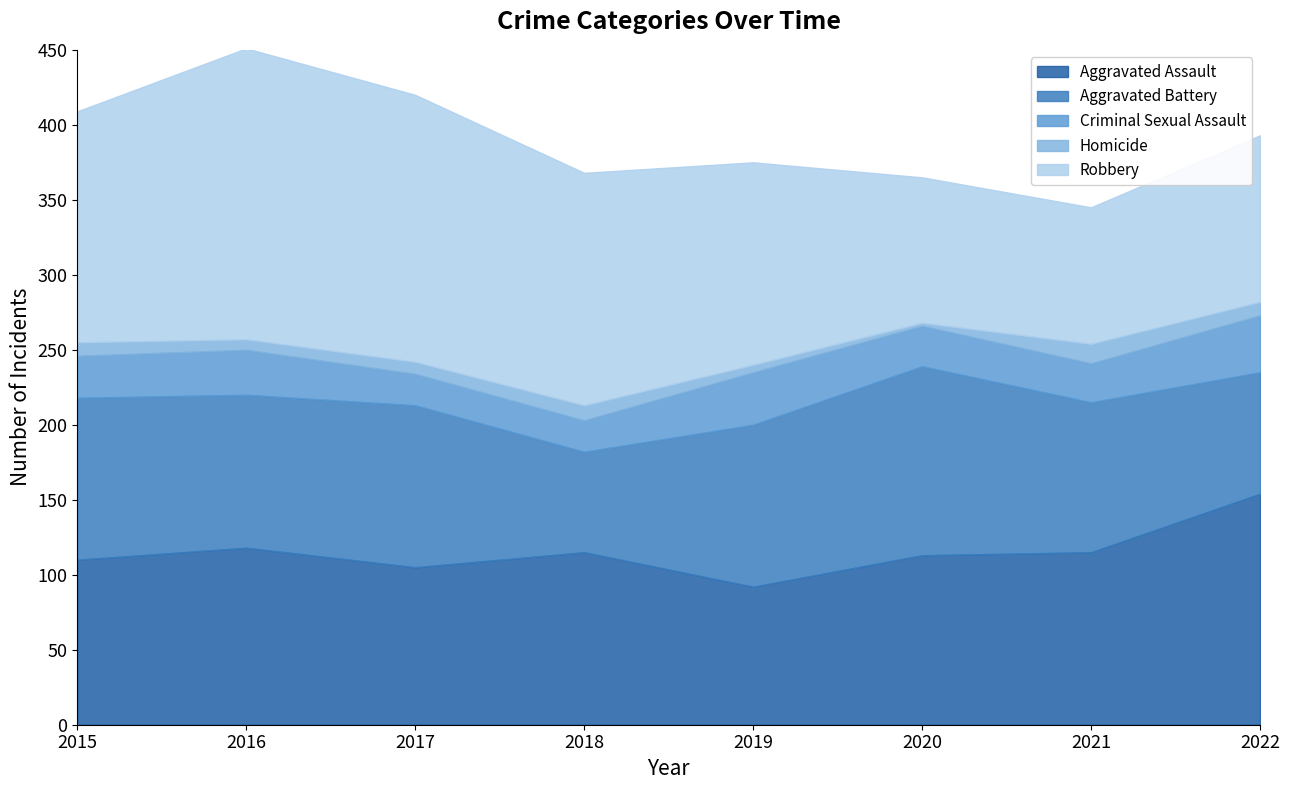

Is it true that Aggravated Assault equals 35 at 2018?

False